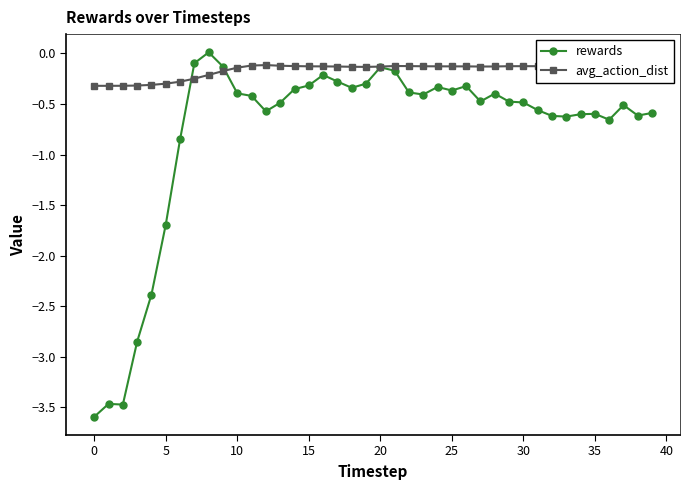

What is the minimum value shown in the chart?

-3.6